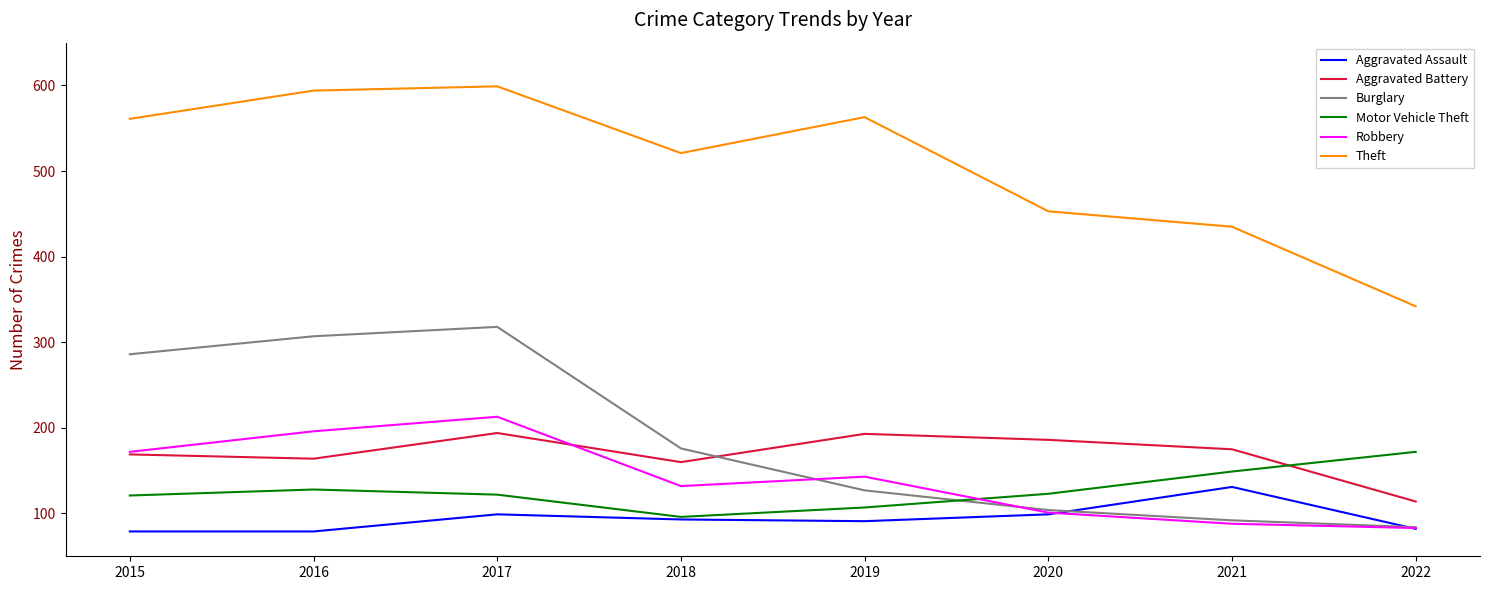

True or false: Aggravated Battery has a value of 175 at 2021.

True